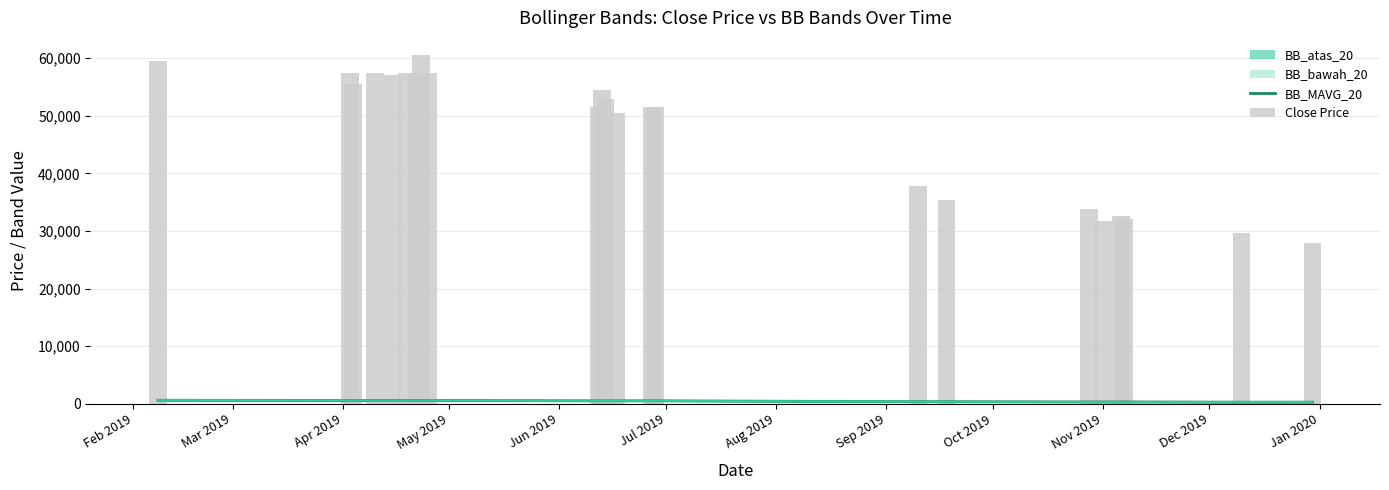

Which series has the widest spread of values?

Close Price